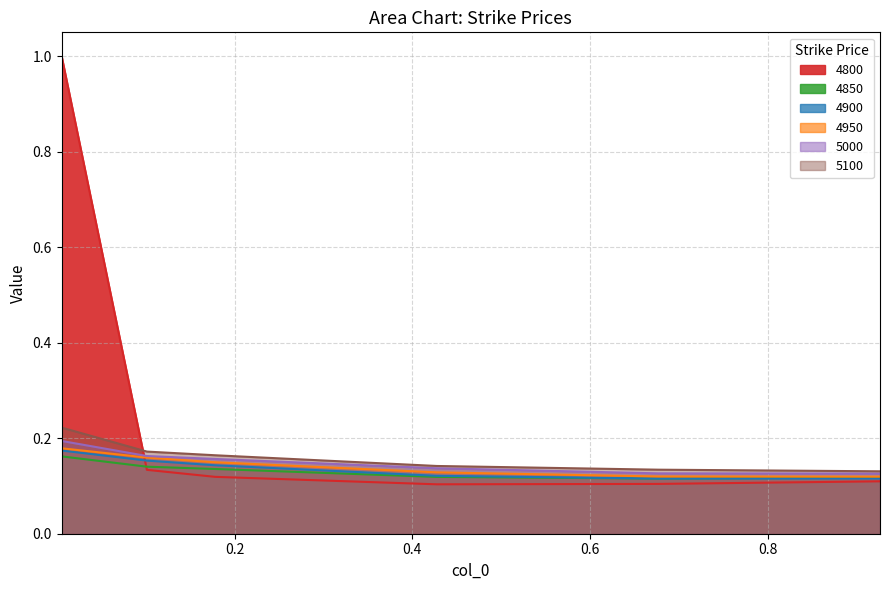

What value does the 4950 series have at 0.005479452054794521?

0.2